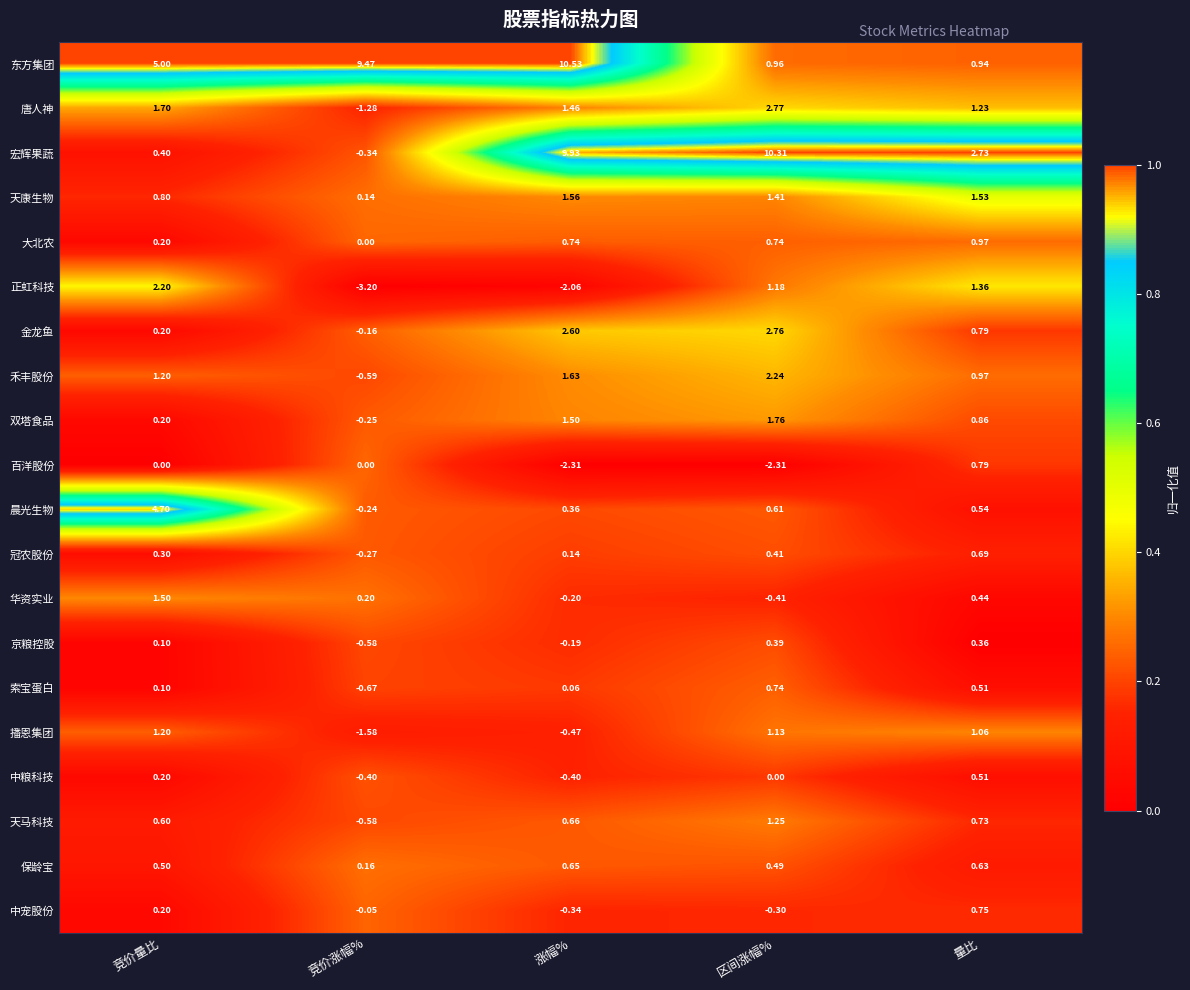

Rank the series by their maximum value, from lowest to highest.

京粮控股, 中粮科技, 保龄宝, 冠农股份, 索宝蛋白, 中宠股份, 百洋股份, 大北农, 播恩集团, 天马科技, 华资实业, 天康生物, 双塔食品, 正虹科技, 禾丰股份, 金龙鱼, 唐人神, 晨光生物, 宏辉果蔬, 东方集团